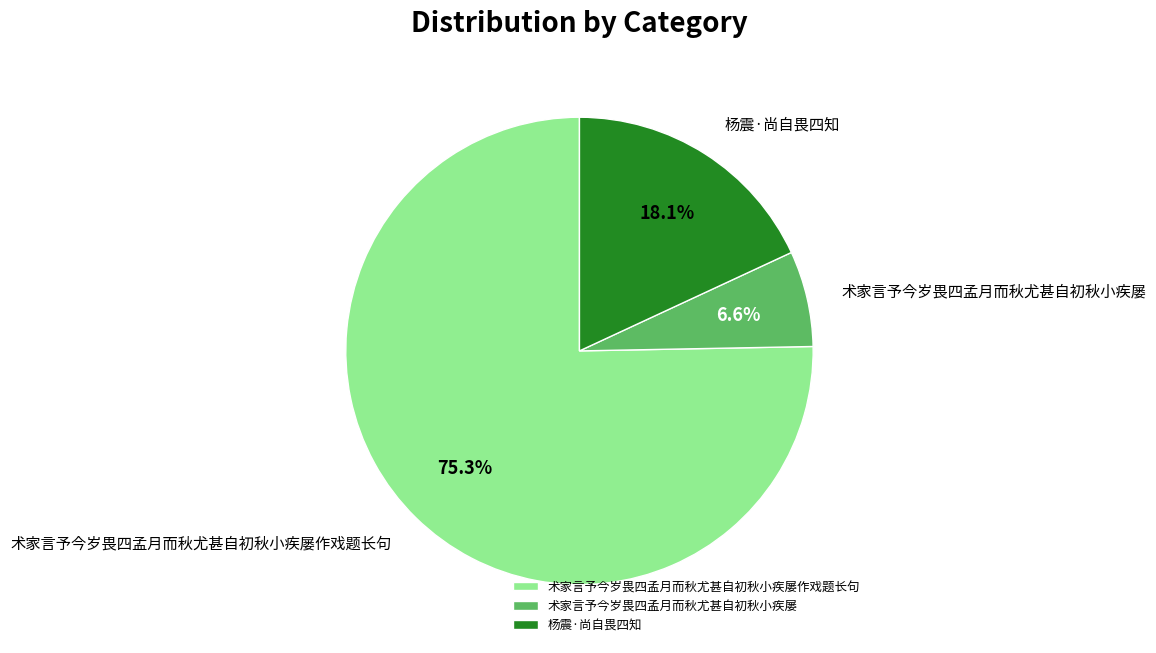

What percentage do 杨震·尚自畏四知 and 术家言予今岁畏四孟月而秋尤甚自初秋小疾屡作戏题长句 together represent?

93.4%